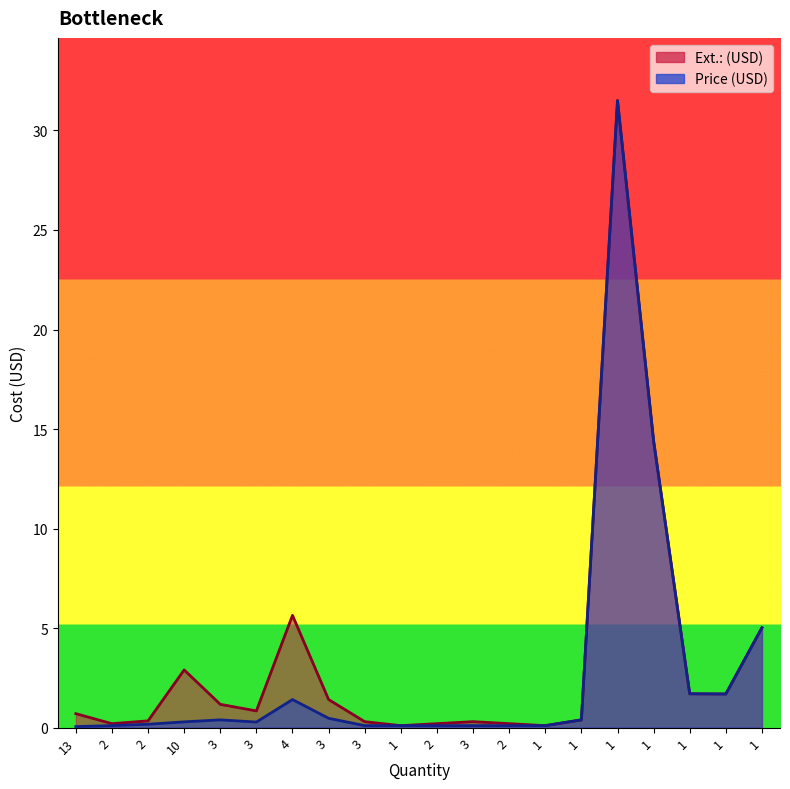

How many interior local valleys does the Ext.: (USD) series have?

5